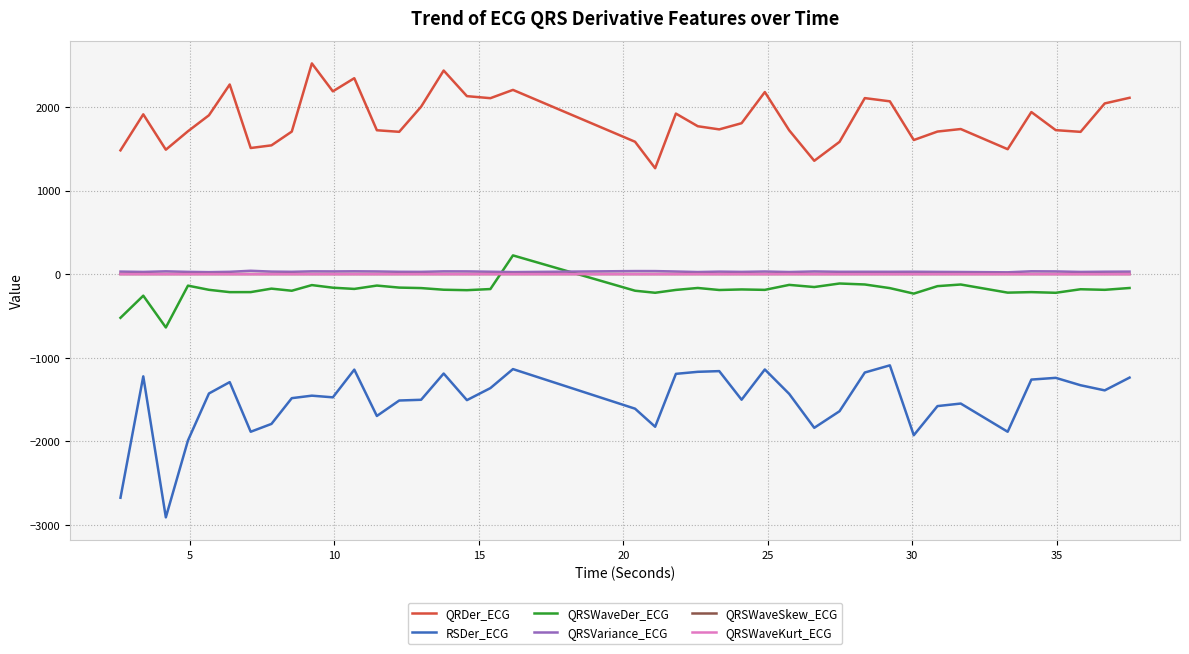

True or false: QRSVariance_ECG and QRDer_ECG cross at least once.

False